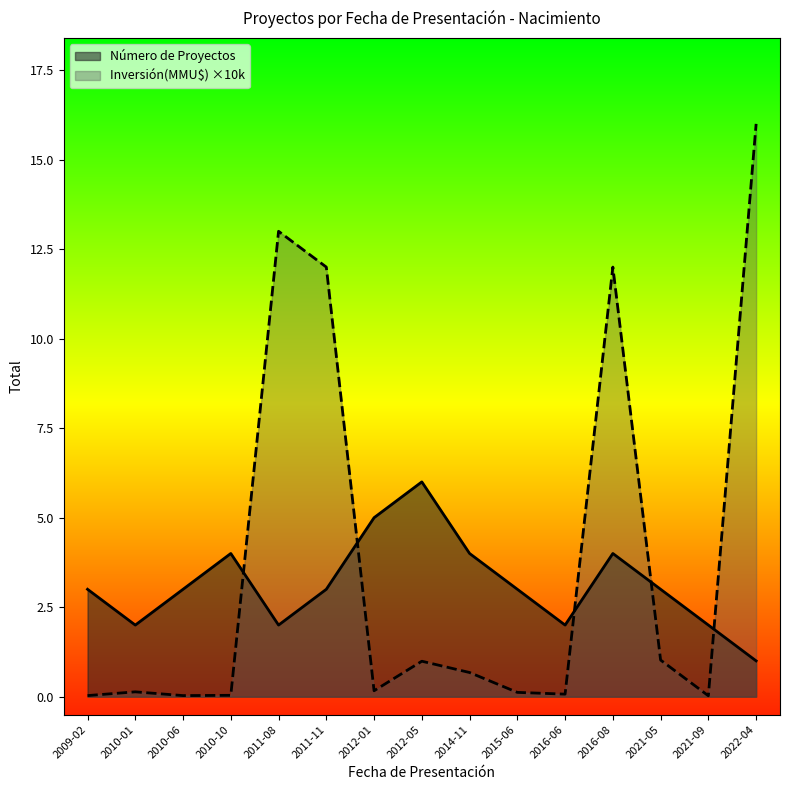

How many intersections are there between Inversión(MMU$) and Número de Proyectos?

5